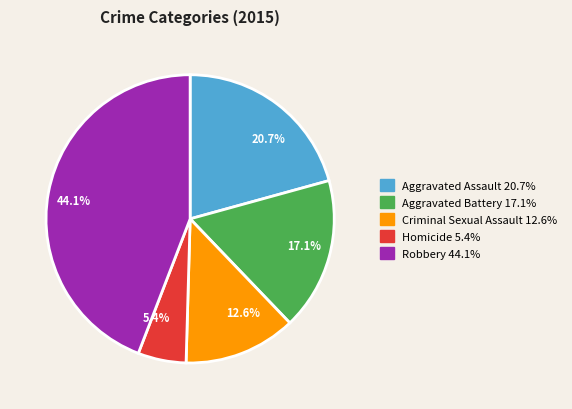

Is there any slice that represents more than half of the pie?

No